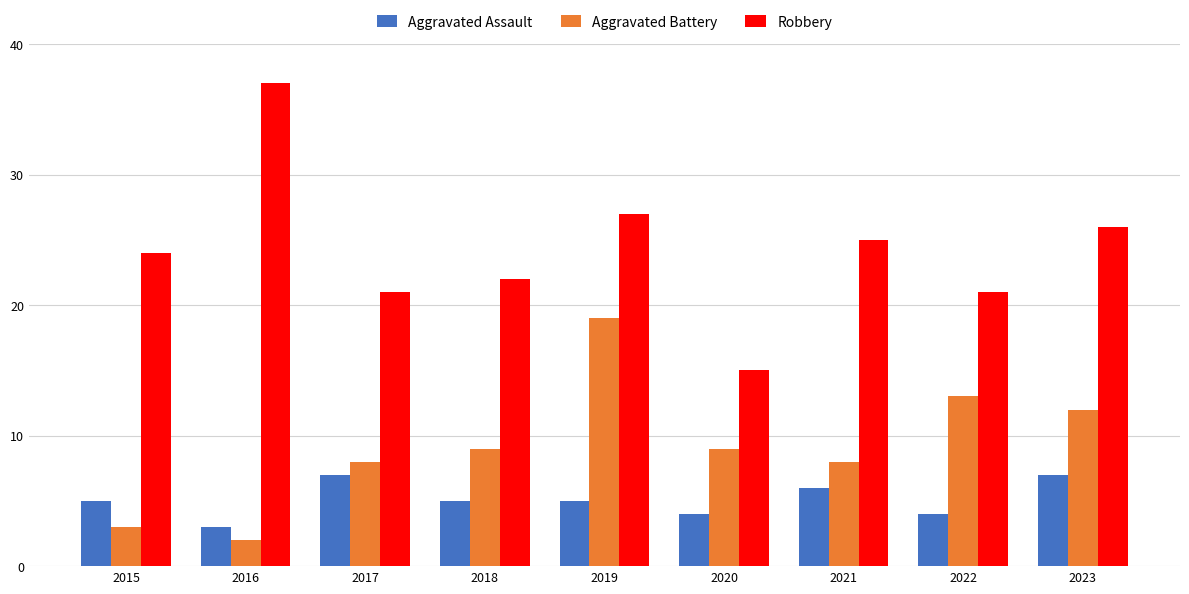

Reading left to right, extract all data points from this chart.

Aggravated Assault: 5	3	7	5	5	4	6	4	7
Aggravated Battery: 3	2	8	9	19	9	8	13	12
Robbery: 24	37	21	22	27	15	25	21	26